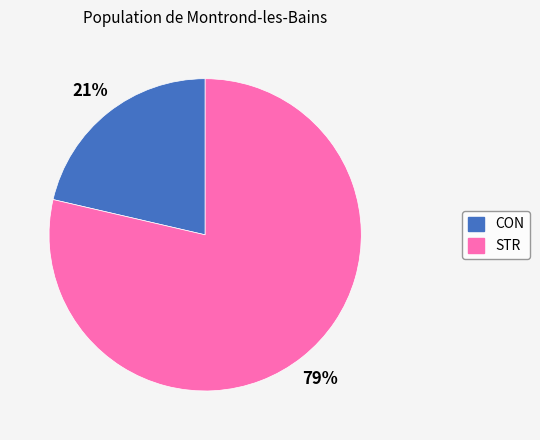

Between STR and CON, which is larger?

STR